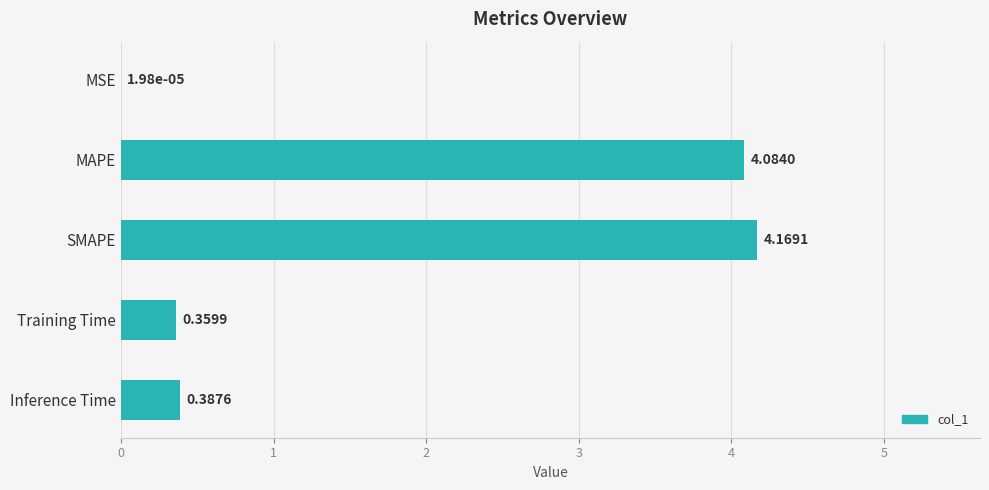

At which category does the chart reach its peak across all series?

SMAPE